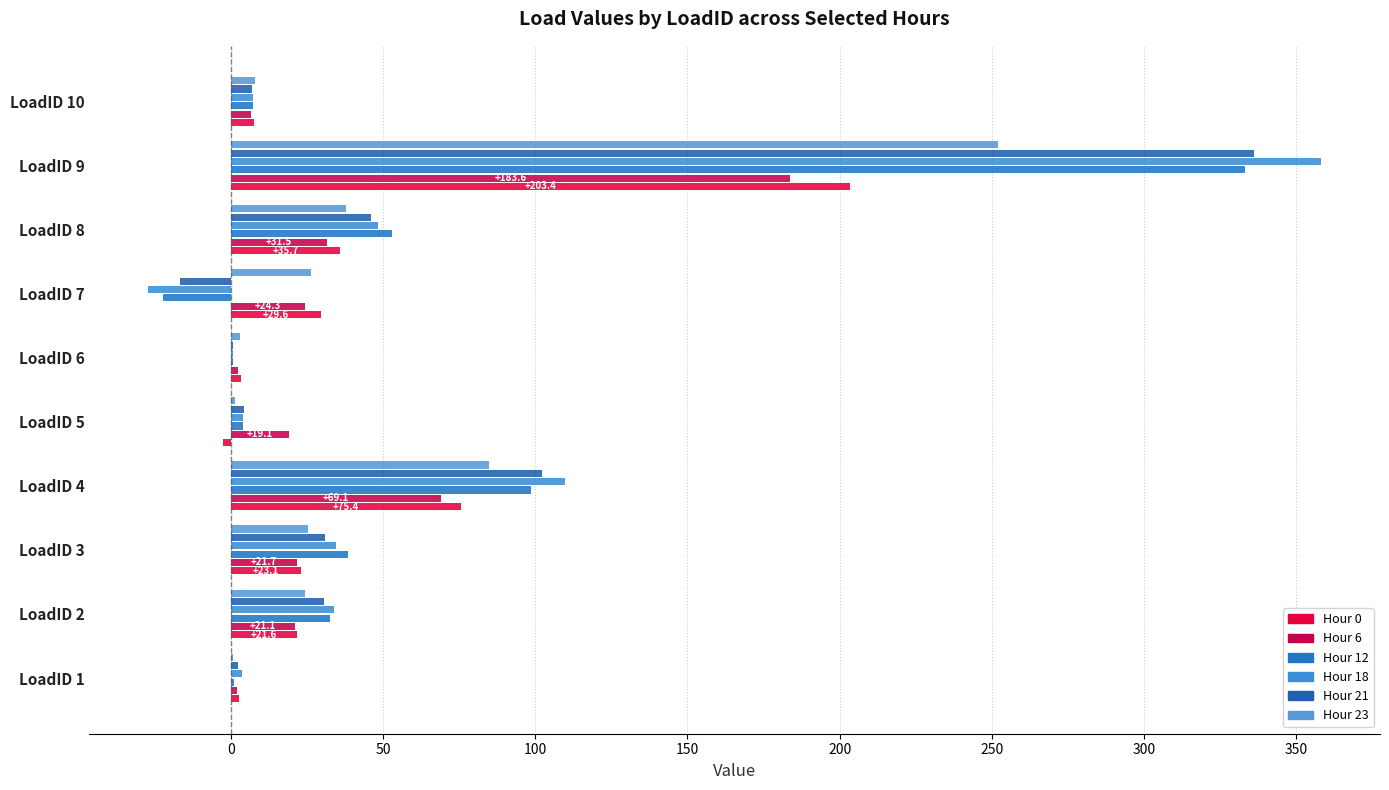

Which series has the largest range (max minus min)?

Hour 18